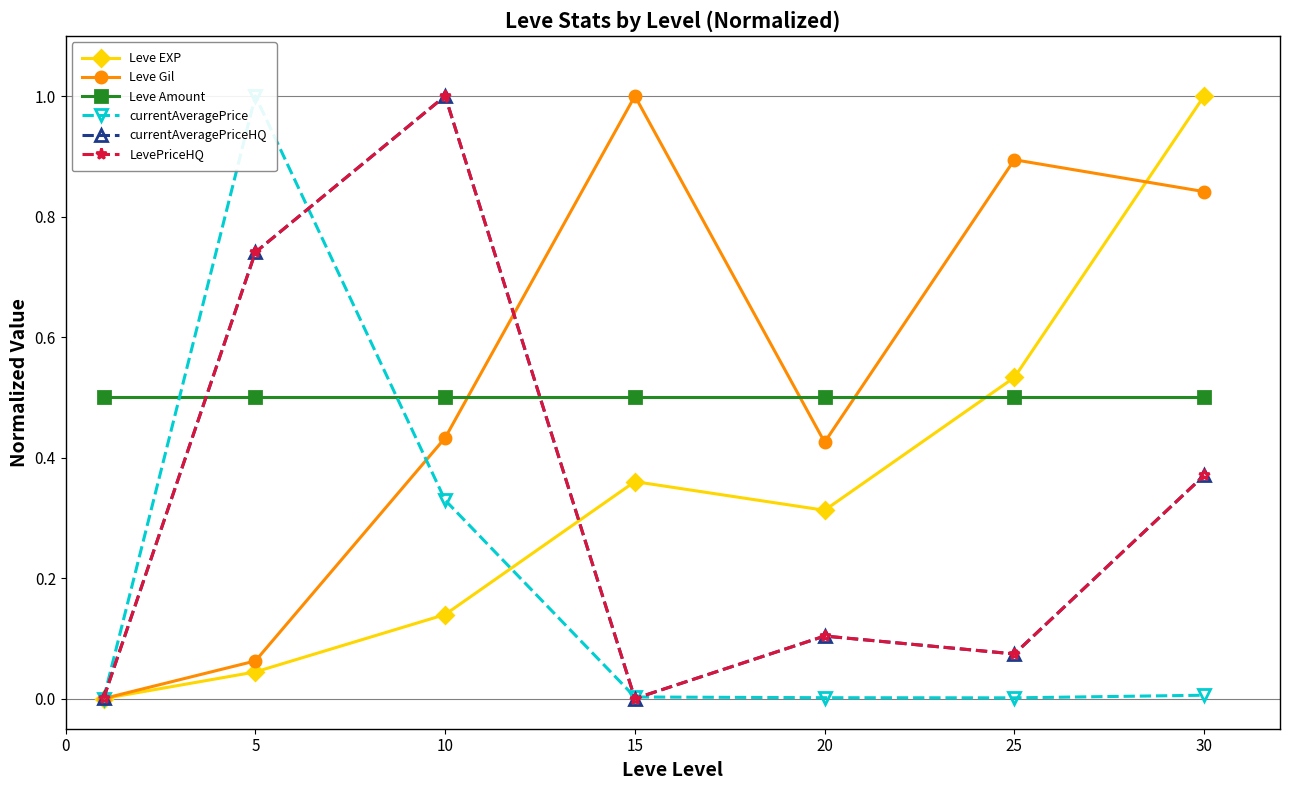

List the series in order of their peak value, highest first.

Leve EXP, Leve Gil, currentAveragePrice, currentAveragePriceHQ, LevePriceHQ, Leve Amount